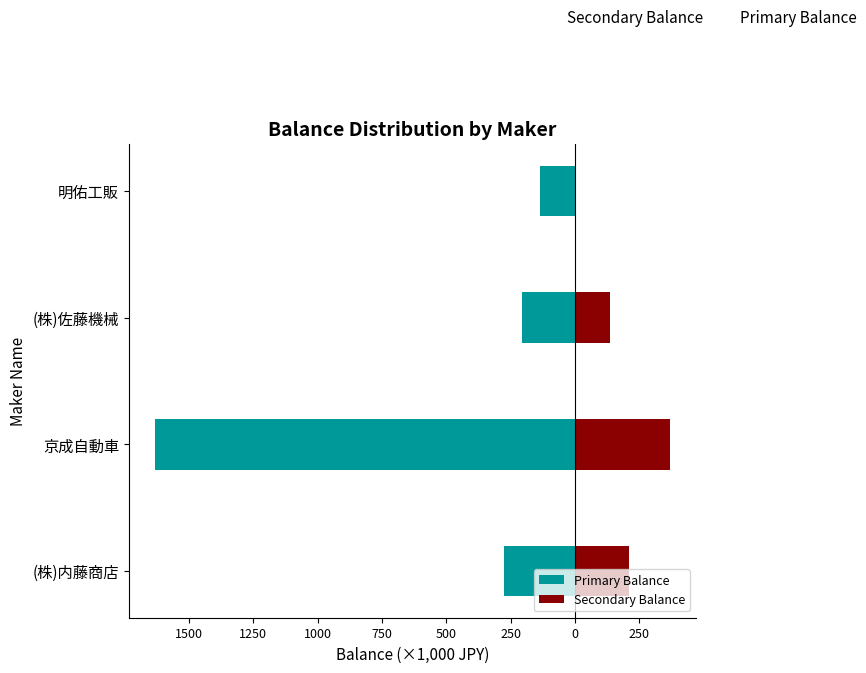

Which series has the largest range (max minus min)?

Primary Balance